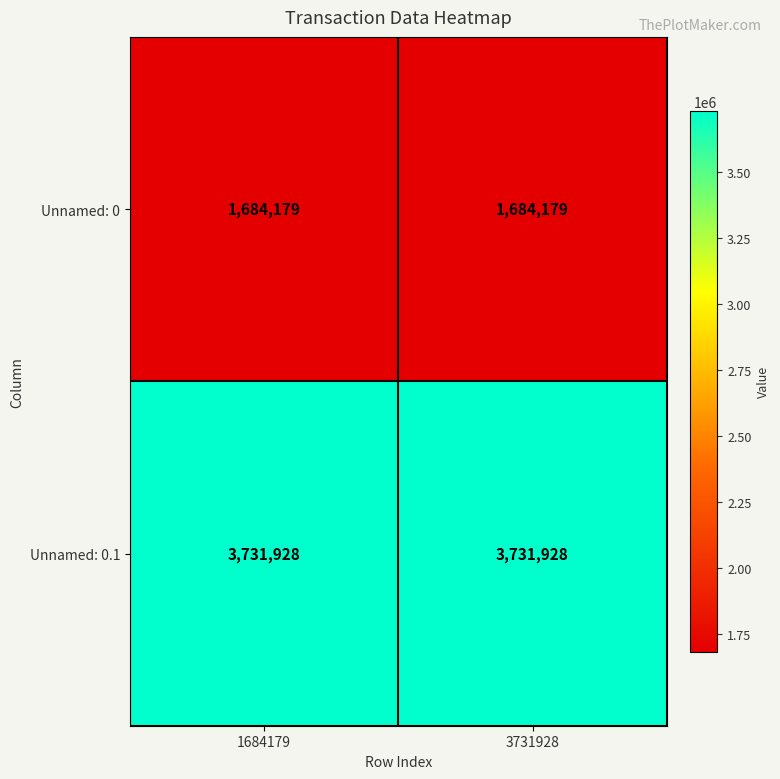

List the series in order of their peak value, lowest first.

Unnamed: 0, Unnamed: 0.1